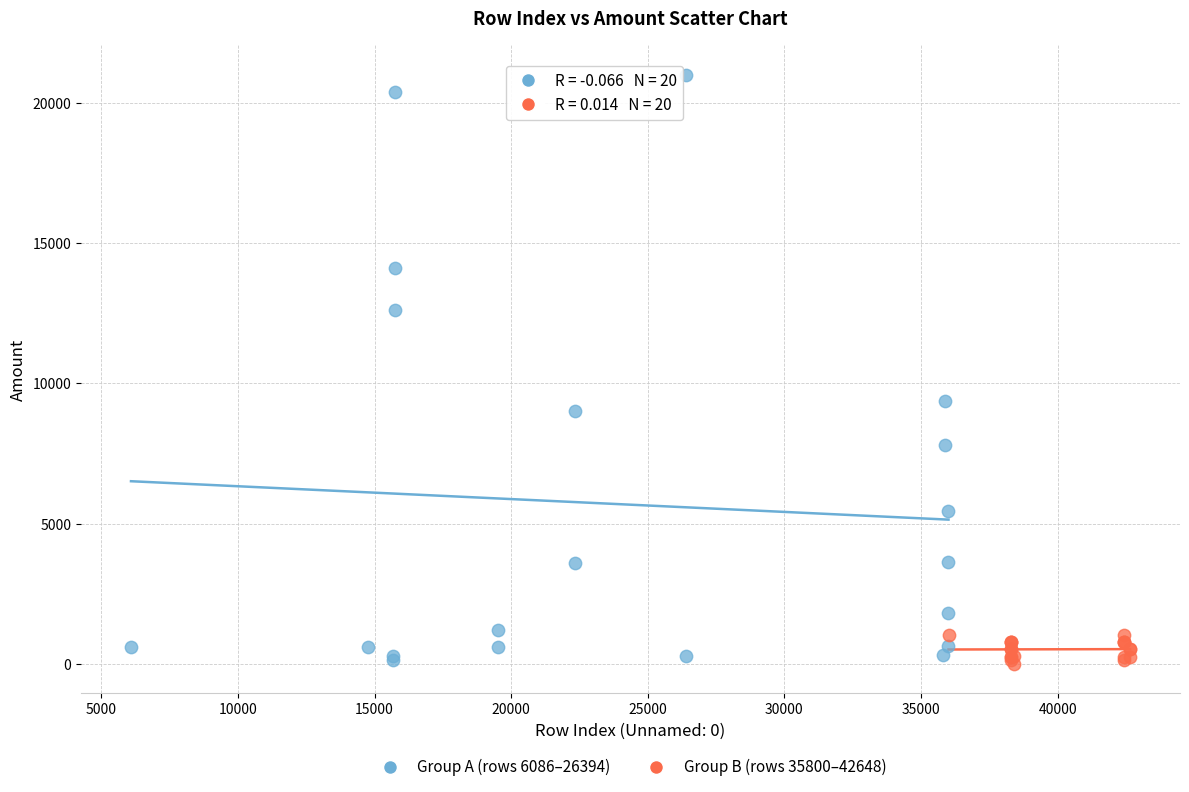

Which series reaches the maximum Y coordinate?

Group A (rows 6086–26394)